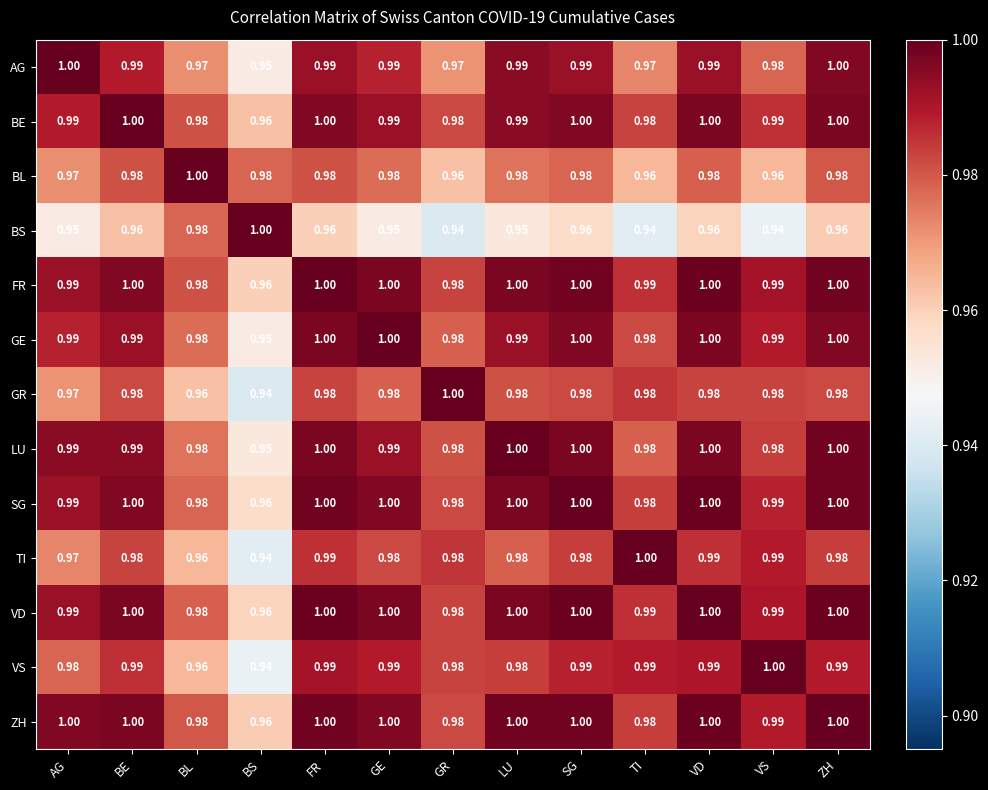

Where is VS nearest to the value 0?

BS